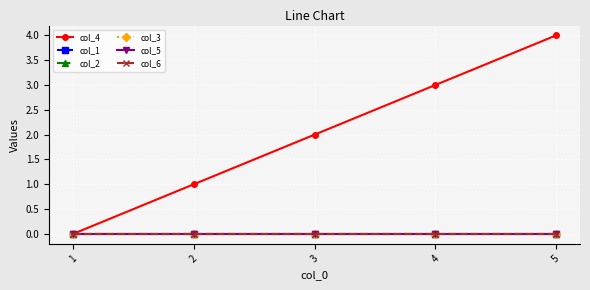

Which series has the largest total across all categories?

col_4